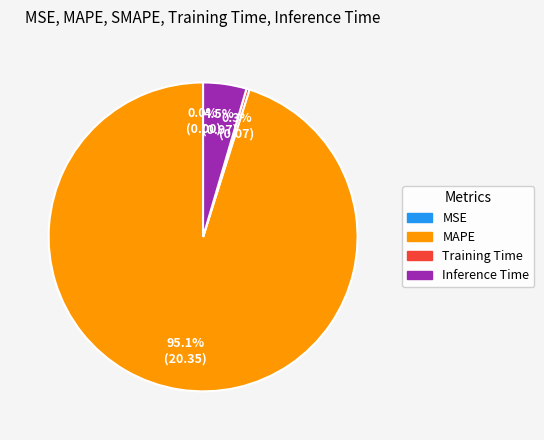

Which slice represents more than half of the pie?

MAPE